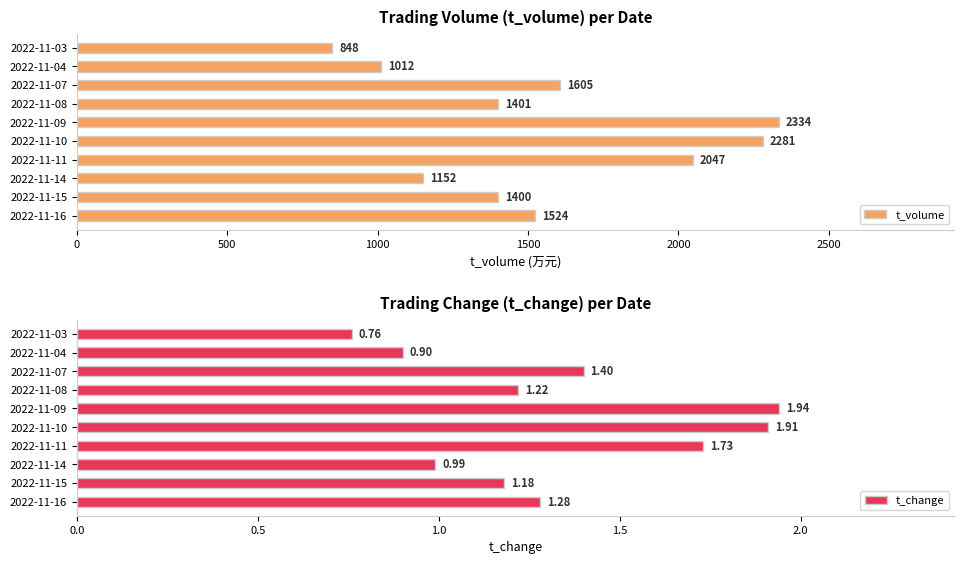

Reading right to left, transcribe all the data shown in this chart.

t_volume: 848.0	1012.0	1605.0	1401.0	2334.0	2281.0	2047.0	1152.0	1400.0	1524.0
t_change: 0.8	0.9	1.4	1.2	1.9	1.9	1.7	1.0	1.2	1.3